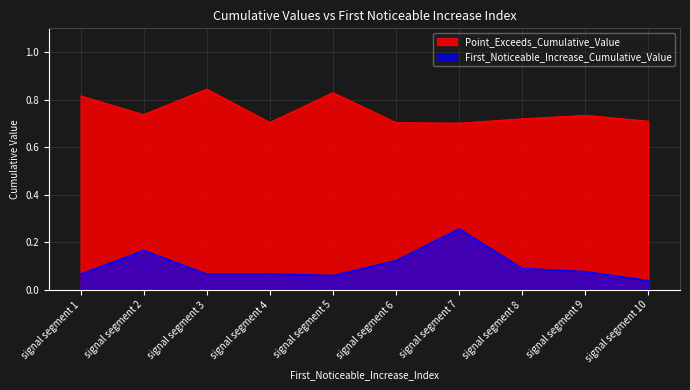

At signal segment 3, list the series in order from largest to smallest.

Point_Exceeds_Cumulative_Value, First_Noticeable_Increase_Cumulative_Value